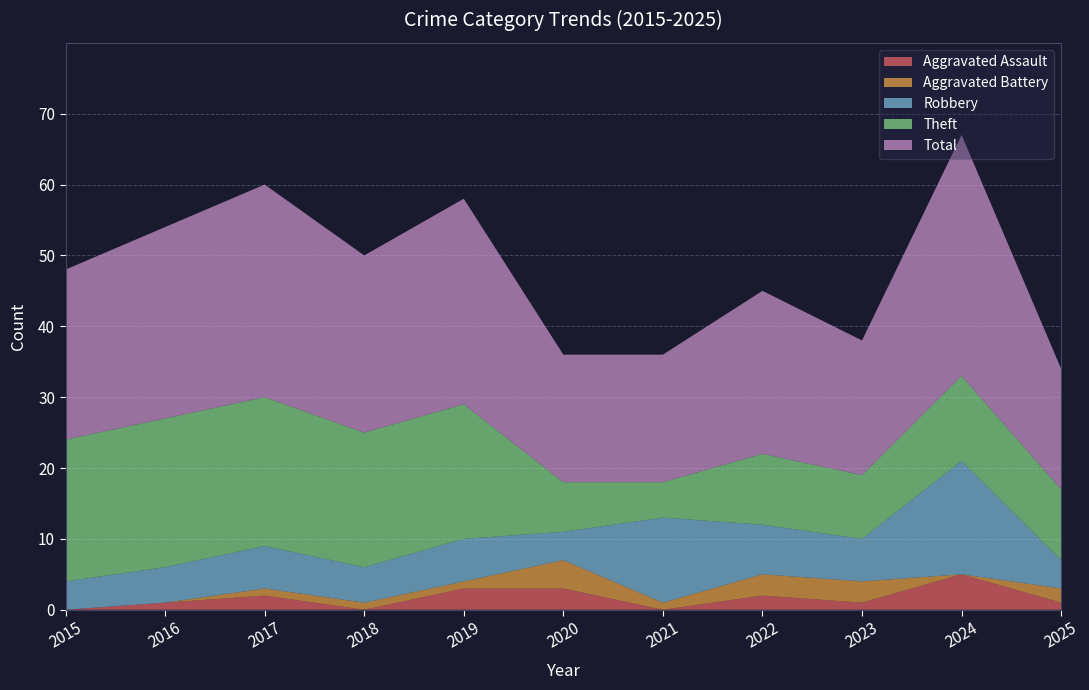

Reading left to right, extract all data points from this chart.

Aggravated Assault: 2015=0	2016=1	2017=2	2018=0	2019=3	2020=3	2021=0	2022=2	2023=1	2024=5	2025=1
Aggravated Battery: 2015=0	2016=0	2017=1	2018=1	2019=1	2020=4	2021=1	2022=3	2023=3	2024=0	2025=2
Robbery: 2015=4	2016=5	2017=6	2018=5	2019=6	2020=4	2021=12	2022=7	2023=6	2024=16	2025=4
Theft: 2015=20	2016=21	2017=21	2018=19	2019=19	2020=7	2021=5	2022=10	2023=9	2024=12	2025=10
Total: 2015=24	2016=27	2017=30	2018=25	2019=29	2020=18	2021=18	2022=23	2023=19	2024=34	2025=17